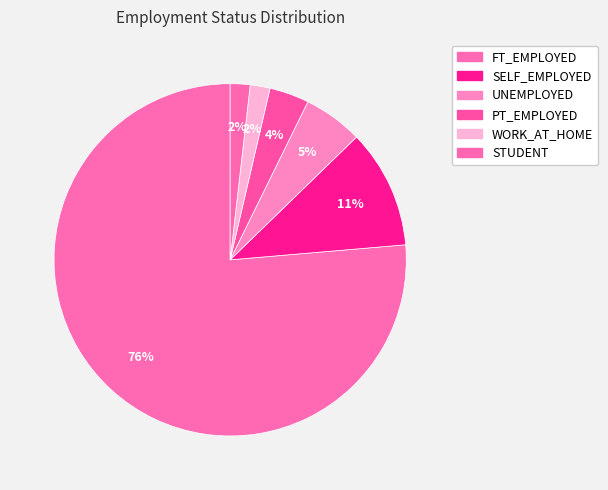

Rank the categories by value from highest to lowest.

FT_EMPLOYED, SELF_EMPLOYED, UNEMPLOYED, PT_EMPLOYED, WORK_AT_HOME, STUDENT